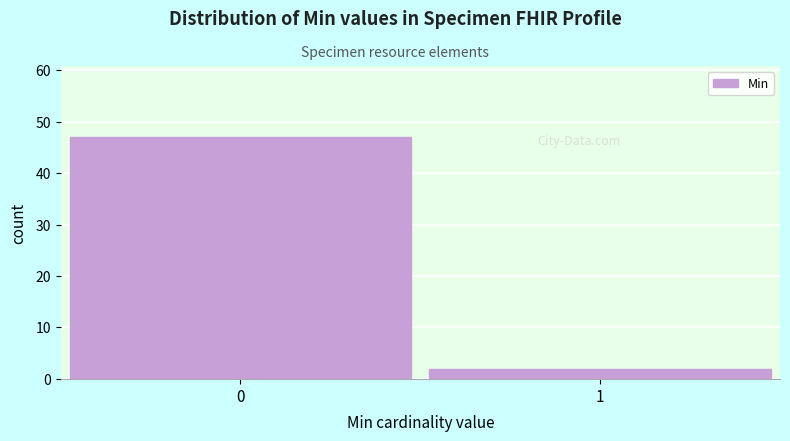

Reading right to left, what are all the values shown in this chart?

1=2	0=47